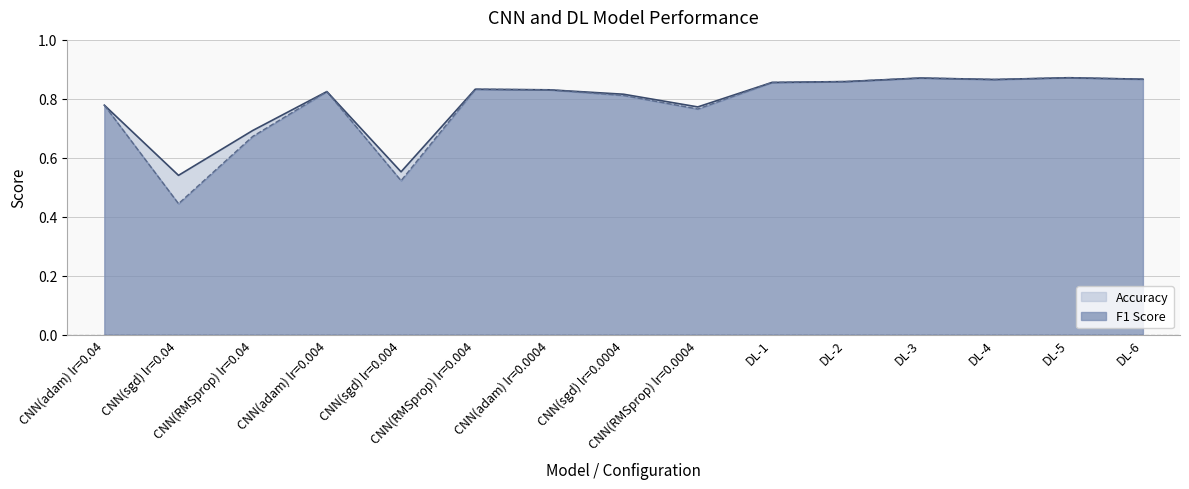

How many categories are shown in the chart?

15